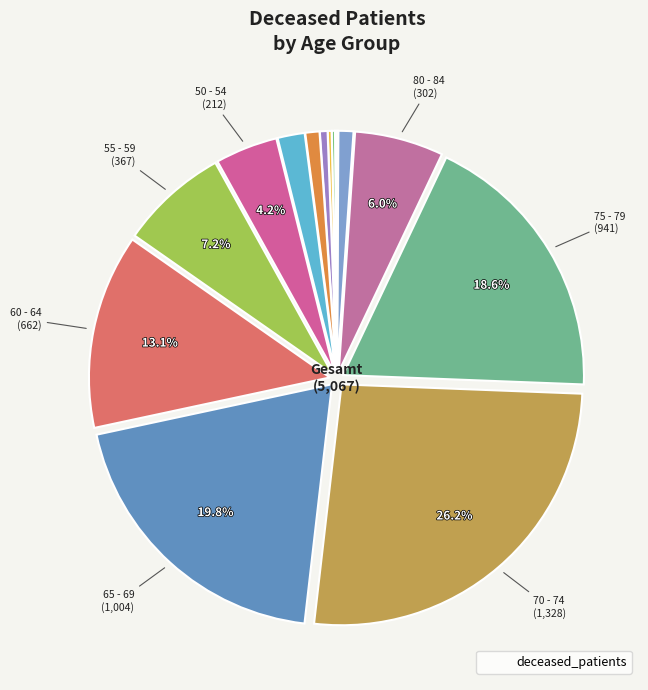

To the nearest percent, what is the average slice percentage?

7%